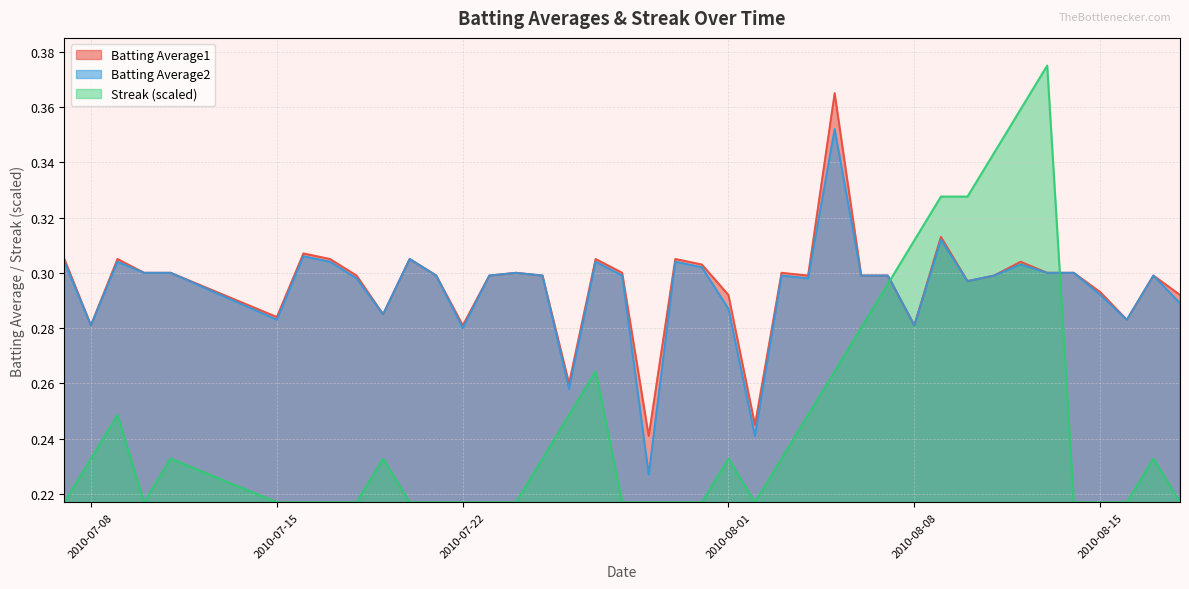

Is it true that Batting Average2 equals 0.5 at 2010-08-17?

False